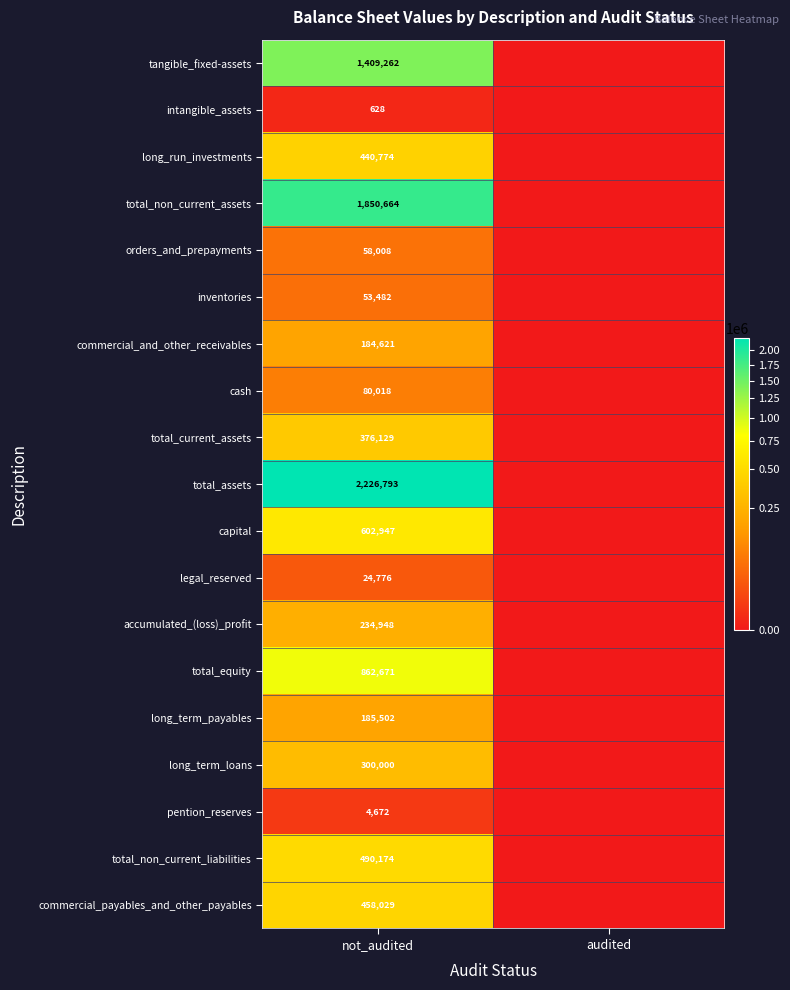

What is the difference between the highest and lowest values at not_audited?

2226165